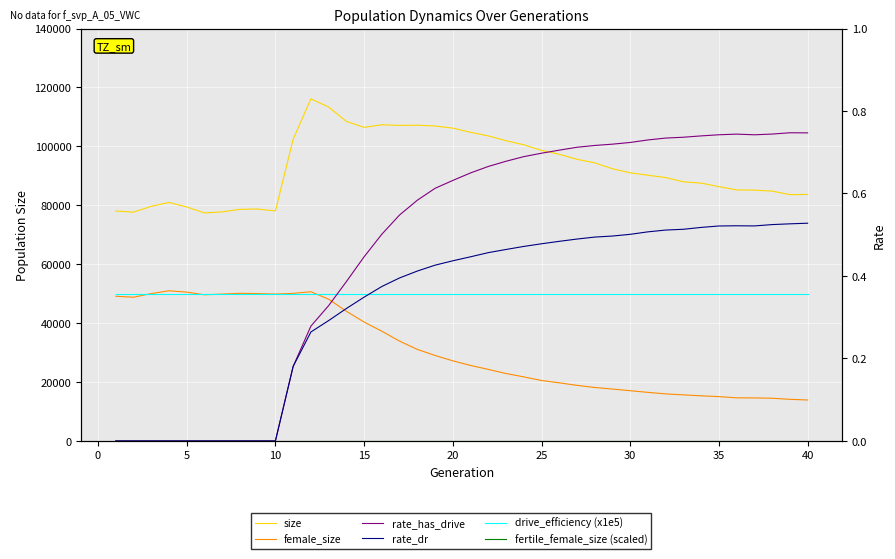

Reading left to right, list all the values displayed in this chart.

size: 78060.0	77669.0	79645.0	80964.0	79425.0	77412.0	77759.0	78623.0	78732.0	78079.0	102450.0	116129.0	113346.0	108464.0	106457.0	107339.0	107118.0	107177.0	106915.0	106192.0	104774.0	103560.0	101913.0	100536.0	98646.0	97312.0	95600.0	94414.0	92394.0	91016.0	90205.0	89421.0	87968.0	87519.0	86320.0	85224.0	85145.0	84813.0	83619.0	83673.0
female_size: 49118.0	48789.0	50019.0	50972.0	50523.0	49621.0	49853.0	50128.0	50020.0	49863.0	50095.0	50648.0	48121.0	44020.0	40360.0	37239.0	33878.0	31071.0	29016.0	27189.0	25630.0	24276.0	22886.0	21744.0	20517.0	19728.0	18867.0	18145.0	17604.0	17051.0	16484.0	15968.0	15635.0	15315.0	15047.0	14630.0	14599.0	14496.0	14123.0	13894.0
drive_efficiency (x1e5): 50000.0	50000.0	50000.0	50000.0	50000.0	50000.0	50000.0	50000.0	50000.0	50000.0	50000.0	50000.0	50000.0	50000.0	50000.0	50000.0	50000.0	50000.0	50000.0	50000.0	50000.0	50000.0	50000.0	50000.0	50000.0	50000.0	50000.0	50000.0	50000.0	50000.0	50000.0	50000.0	50000.0	50000.0	50000.0	50000.0	50000.0	50000.0	50000.0	50000.0
rate_has_drive: 0.0	0.0	0.0	0.0	0.0	0.0	0.0	0.0	0.0	0.0	0.2	0.3	0.3	0.4	0.4	0.5	0.5	0.6	0.6	0.6	0.6	0.7	0.7	0.7	0.7	0.7	0.7	0.7	0.7	0.7	0.7	0.7	0.7	0.7	0.7	0.7	0.7	0.7	0.7	0.7
rate_dr: 0.0	0.0	0.0	0.0	0.0	0.0	0.0	0.0	0.0	0.0	0.2	0.3	0.3	0.3	0.3	0.4	0.4	0.4	0.4	0.4	0.4	0.5	0.5	0.5	0.5	0.5	0.5	0.5	0.5	0.5	0.5	0.5	0.5	0.5	0.5	0.5	0.5	0.5	0.5	0.5
fertile_female_size (scaled): 0.0	0.0	0.0	0.0	0.0	0.0	0.0	0.0	0.0	0.0	0.0	0.0	0.0	0.0	0.0	0.0	0.0	0.0	0.0	0.0	0.0	0.0	0.0	0.0	0.0	0.0	0.0	0.0	0.0	0.0	0.0	0.0	0.0	0.0	0.0	0.0	0.0	0.0	0.0	0.0